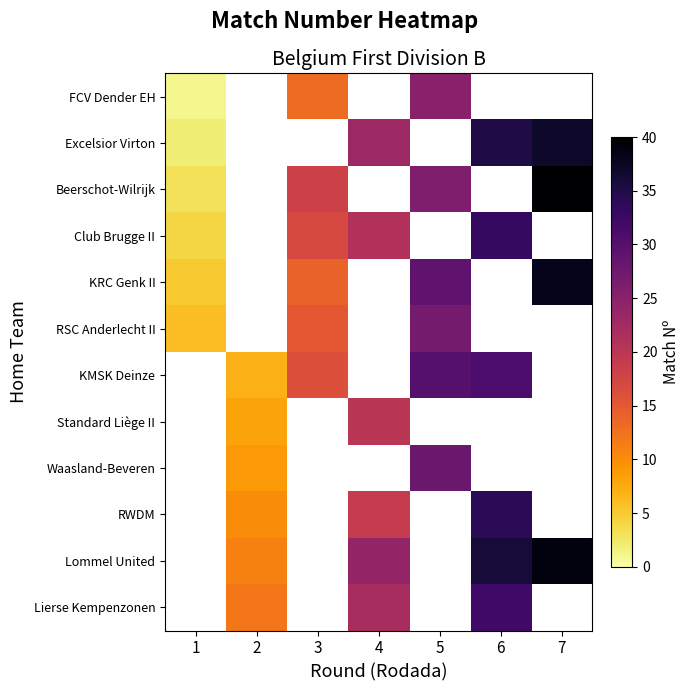

At which label does Excelsior Virton reach its minimum?

1